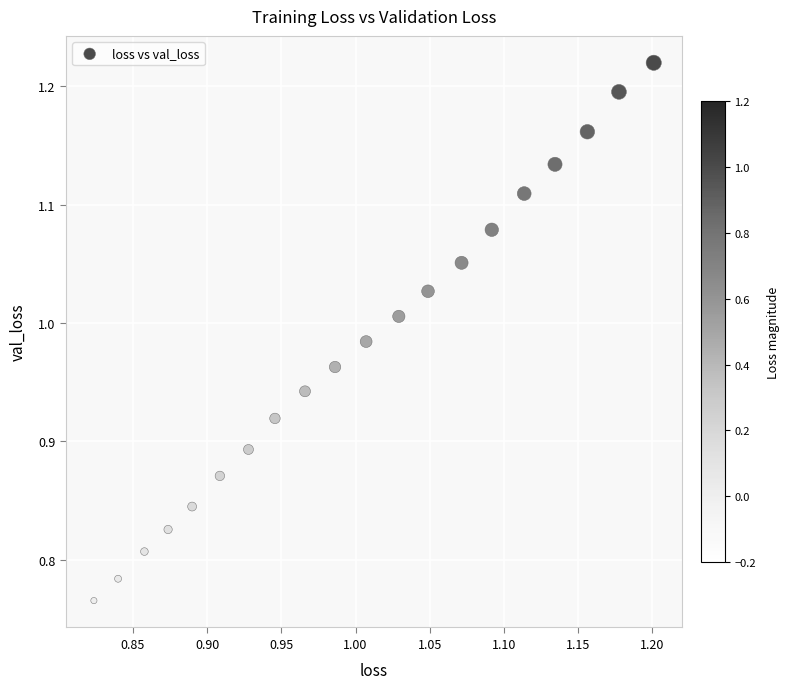

What is the range of Y values (max minus min)?

0.5